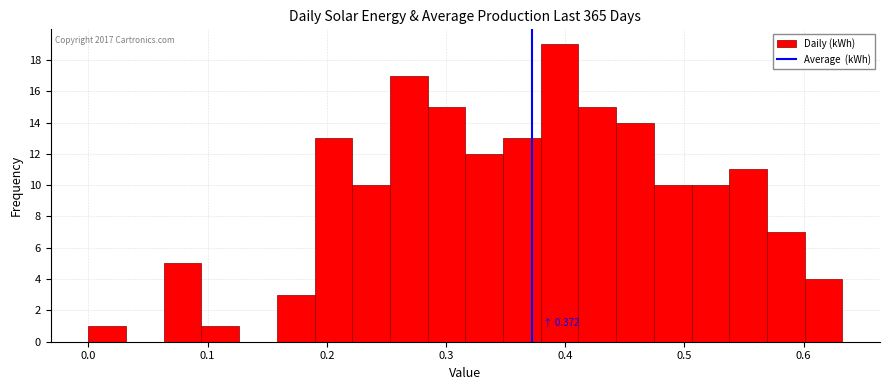

Read against the x-axis, roughly where is the centre of the tallest bar?

0.40